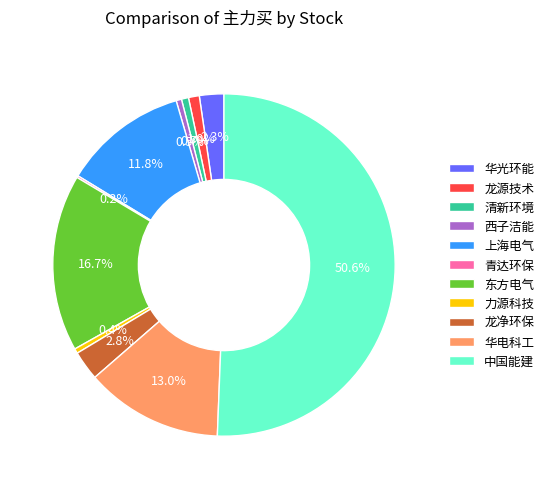

Between 中国能建 and 上海电气, which is larger?

中国能建